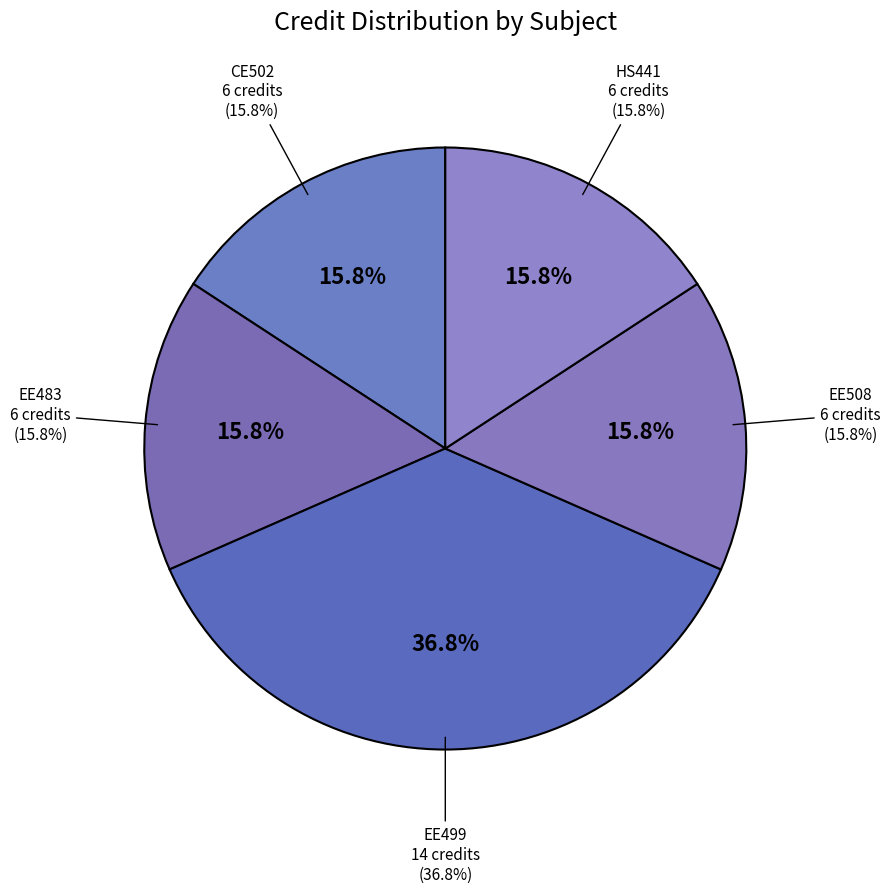

True or false: EE499 accounts for 22% of the total.

False